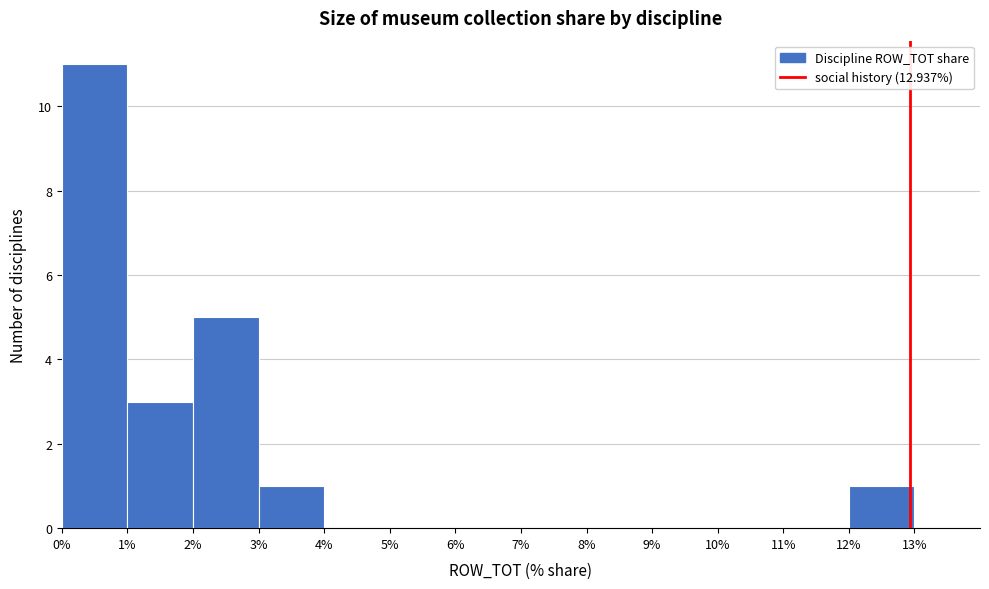

Reading left to right, list every bar in this chart as the range it spans on the x-axis followed by its height. The values are not printed on the chart, so give them approximately, as read against the axis.

0% to 1%: 11
1% to 2%: 3
2% to 3%: 5
3% to 4%: 1
4% to 5%: 0
5% to 6%: 0
6% to 7%: 0
7% to 8%: 0
8% to 9%: 0
9% to 10%: 0
10% to 11%: 0
11% to 12%: 0
12% to 13%: 1